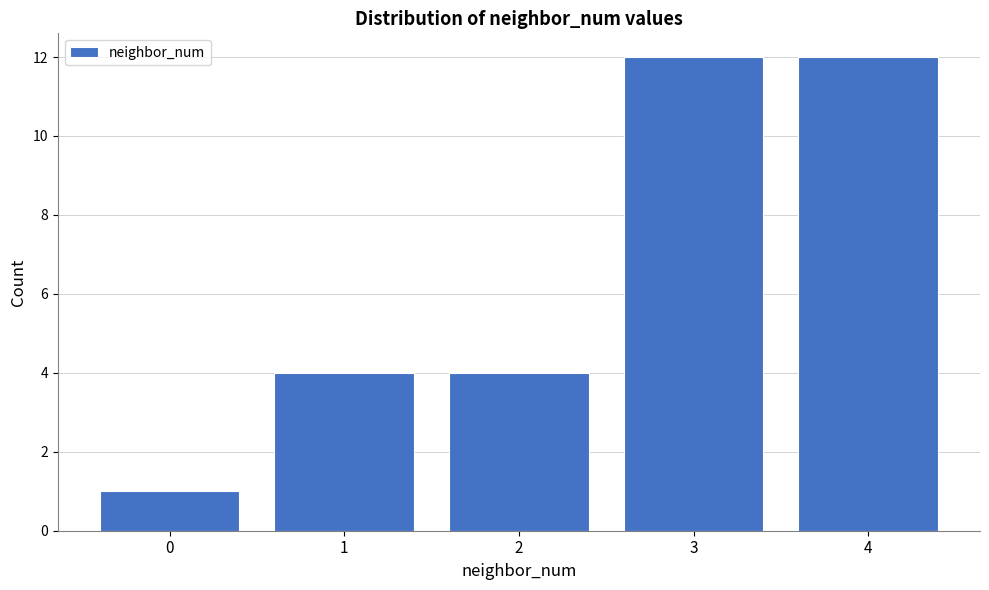

Reading left to right, transcribe this chart: for each bar, give the range it covers on the x-axis and its height. The values are not printed on the chart, so give them approximately, as read against the axis.

-0.5 to 0.5: 1
0.5 to 1.5: 4
1.5 to 2.5: 4
2.5 to 3.5: 12
3.5 to 4.5: 12